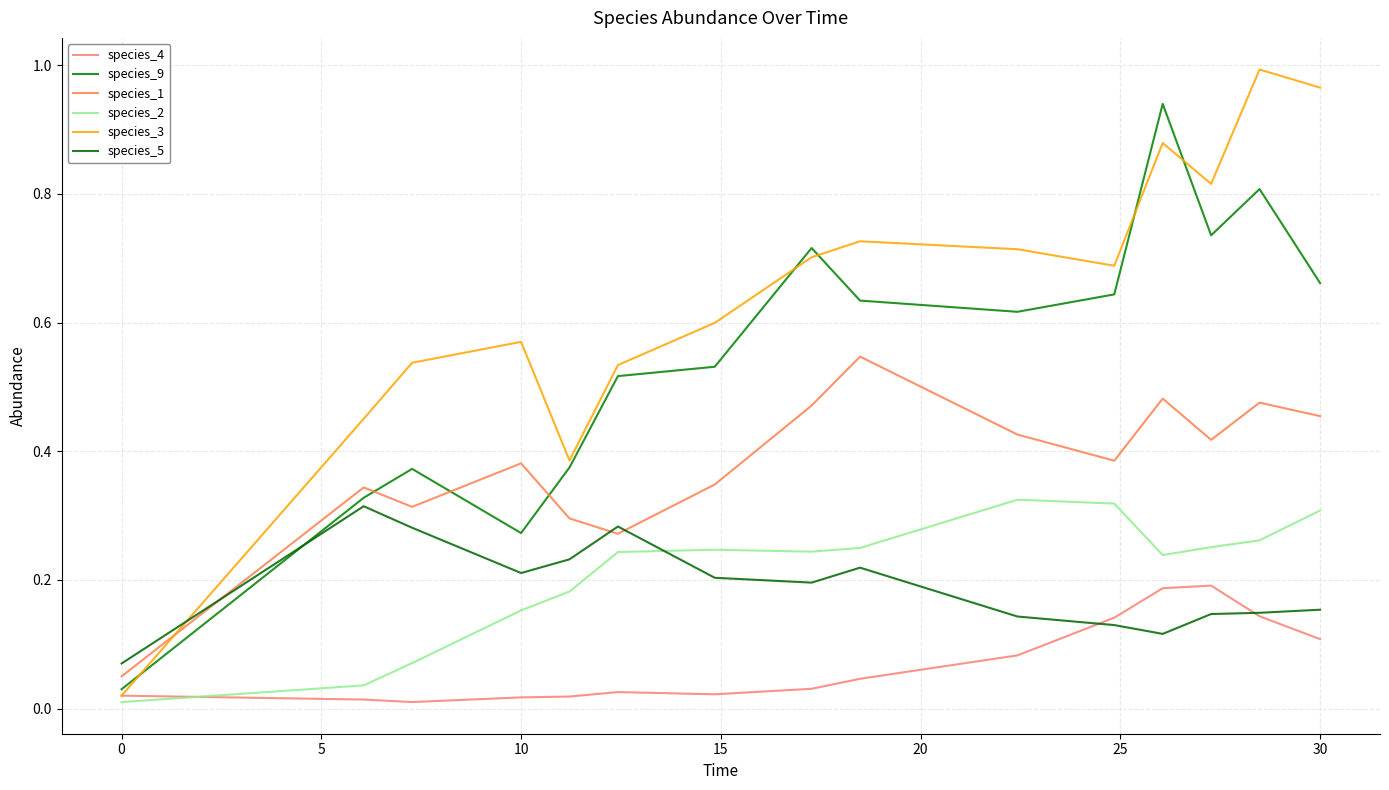

What is the value of the species_2 point at the 13th from the left?

0.3